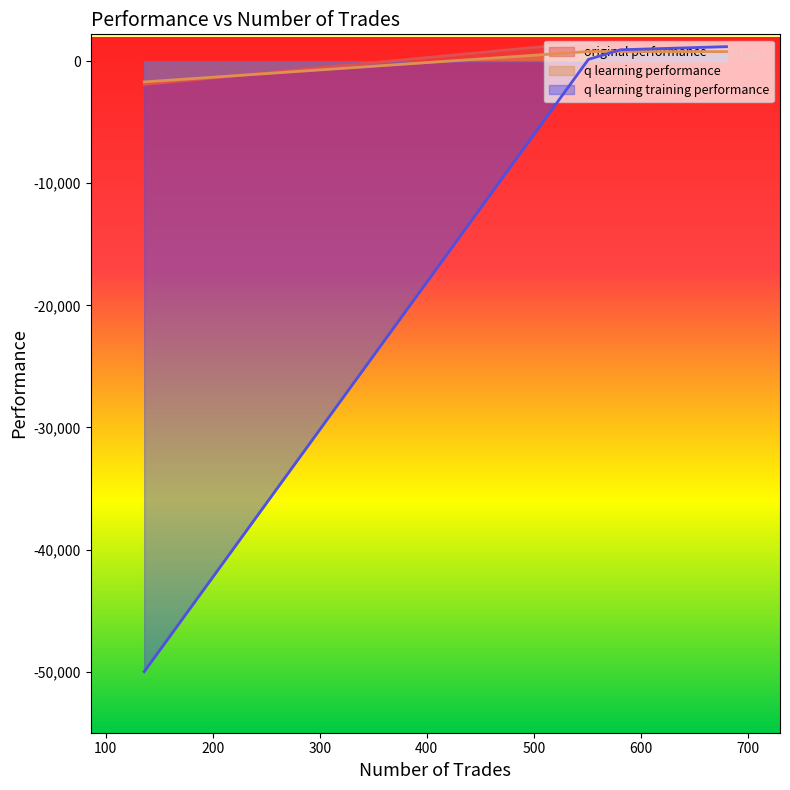

At how many categories does at least one series exceed -24960?

4